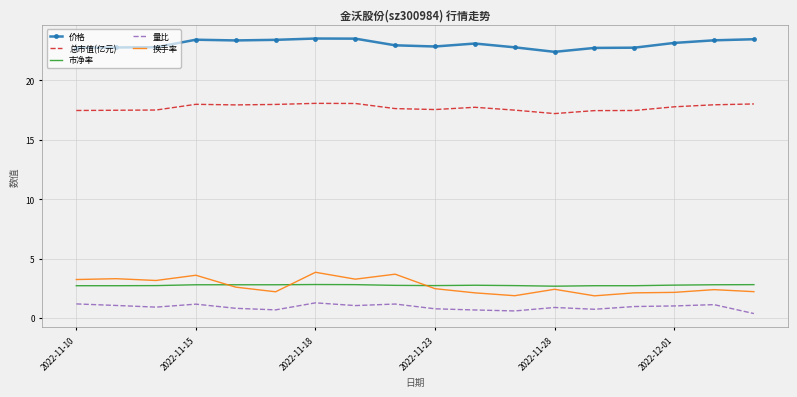

True or false: 价格 and 总市值(亿元) cross at least once.

False